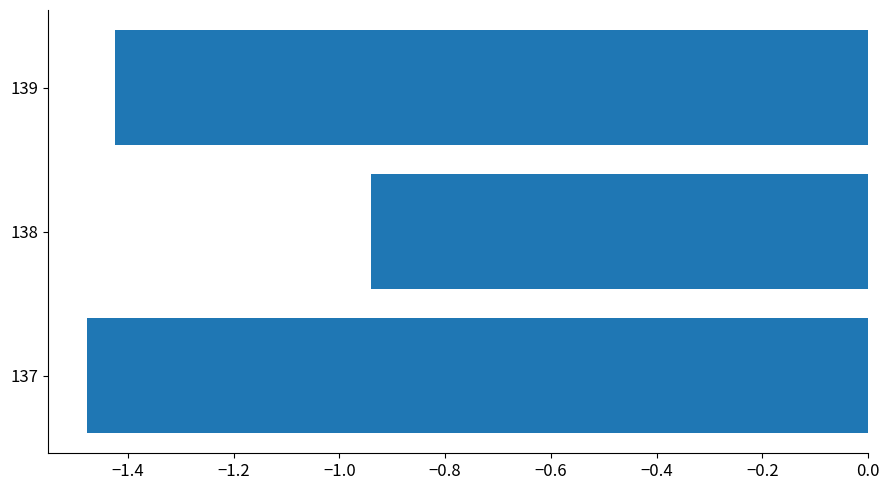

Where is the data nearest to the value -1?

138